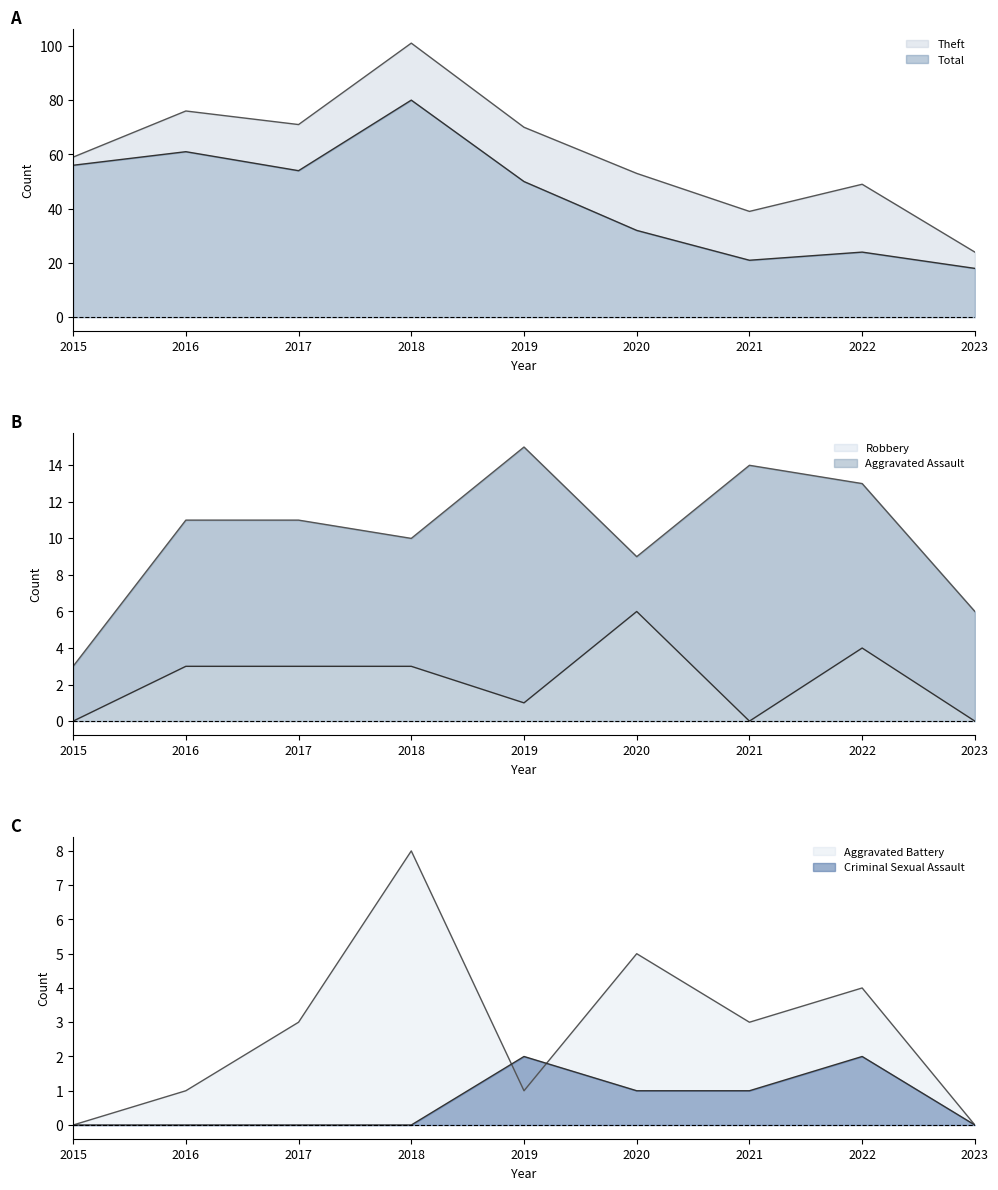

What is the total value across all series at 2023?

48